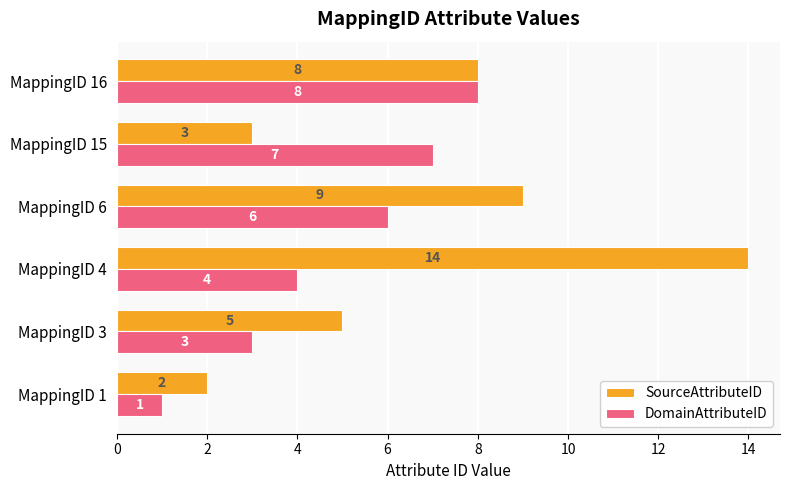

Between MappingID 1 and MappingID 16, which series saw the biggest shift?

DomainAttributeID